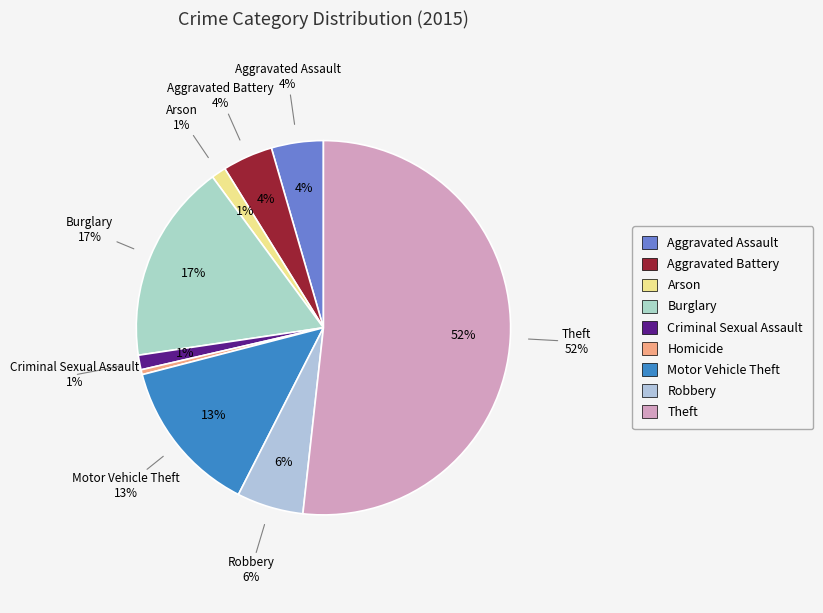

Do Theft and Homicide together represent more than half of the pie?

Yes